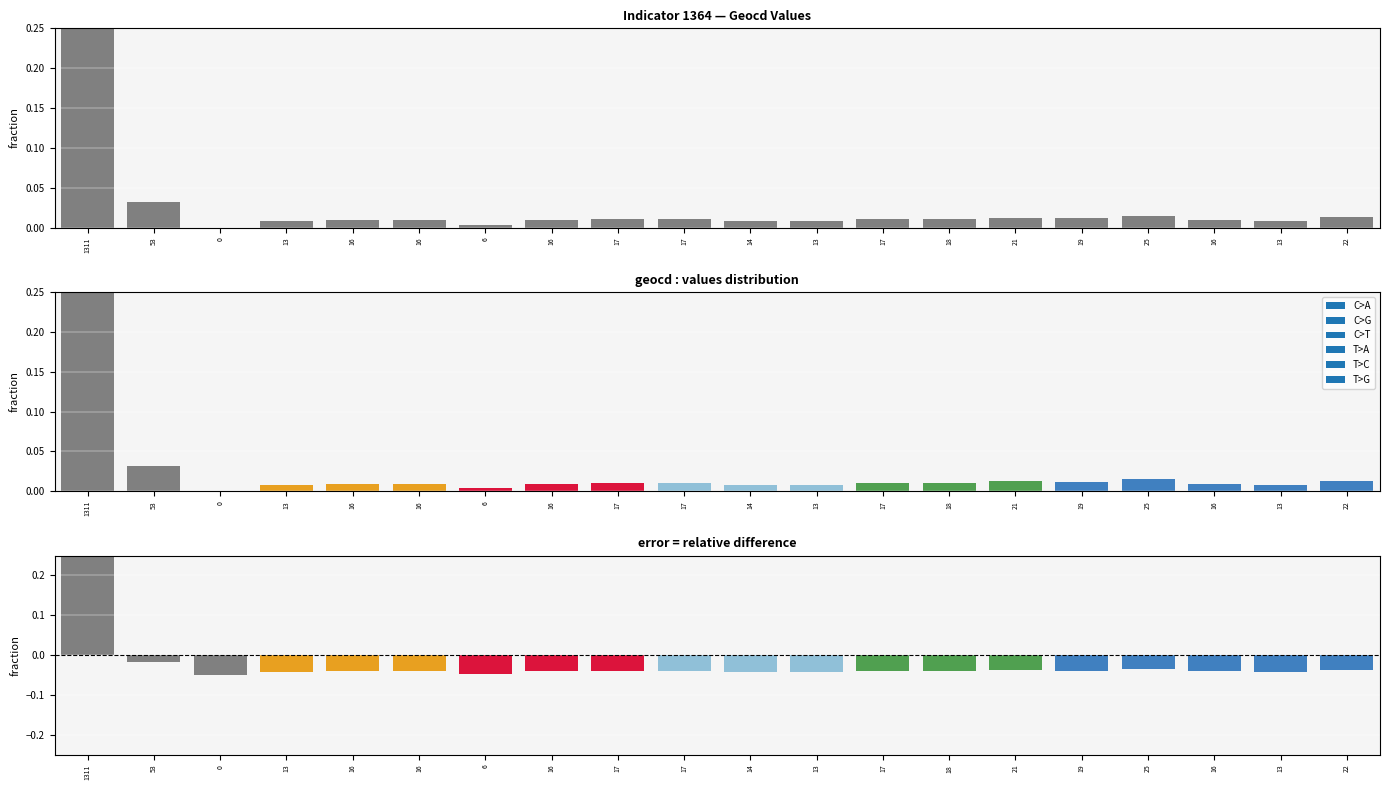

Reading left to right, what are all the values shown in this chart?

1311=0.7	53=-0.0	0=-0.1	13=-0.0	16=-0.0	16=-0.0	6=-0.0	16=-0.0	17=-0.0	17=-0.0	14=-0.0	13=-0.0	17=-0.0	18=-0.0	21=-0.0	19=-0.0	25=-0.0	16=-0.0	13=-0.0	22=-0.0